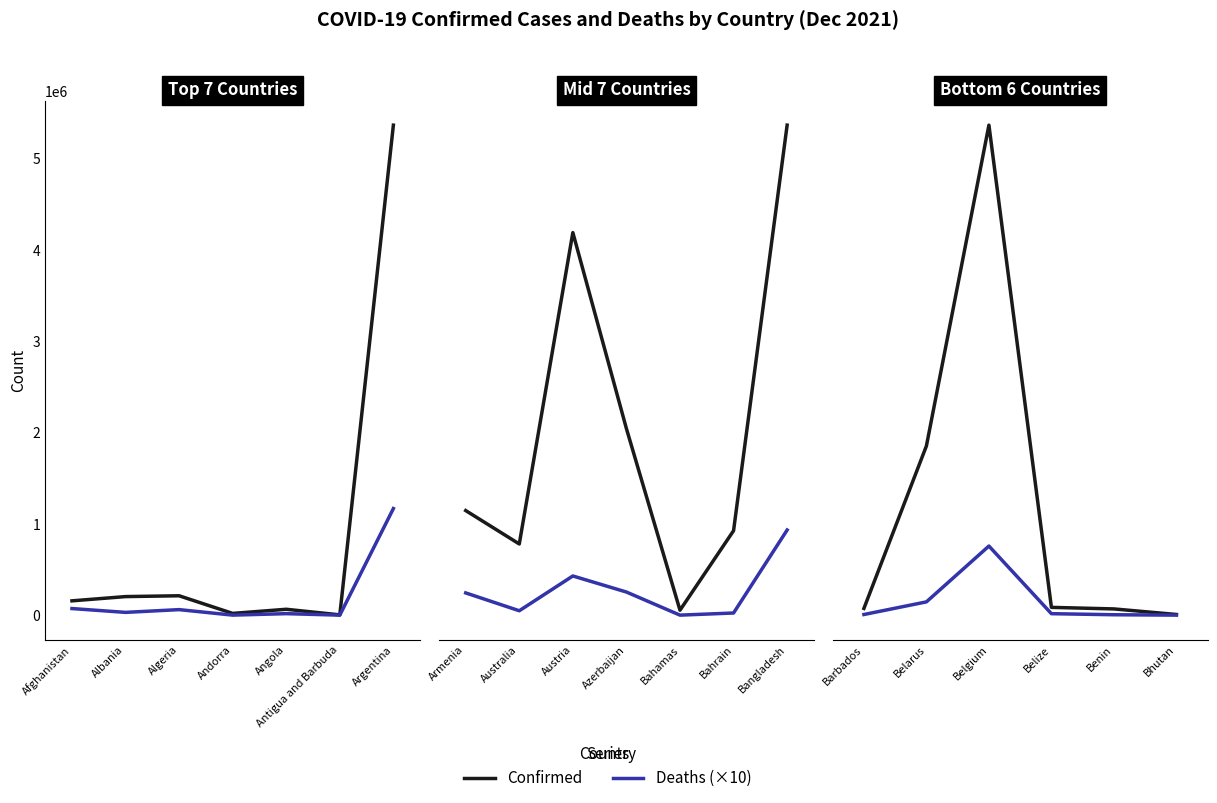

Rank the series at Barbados from lowest to highest value.

Deaths (×10), Confirmed